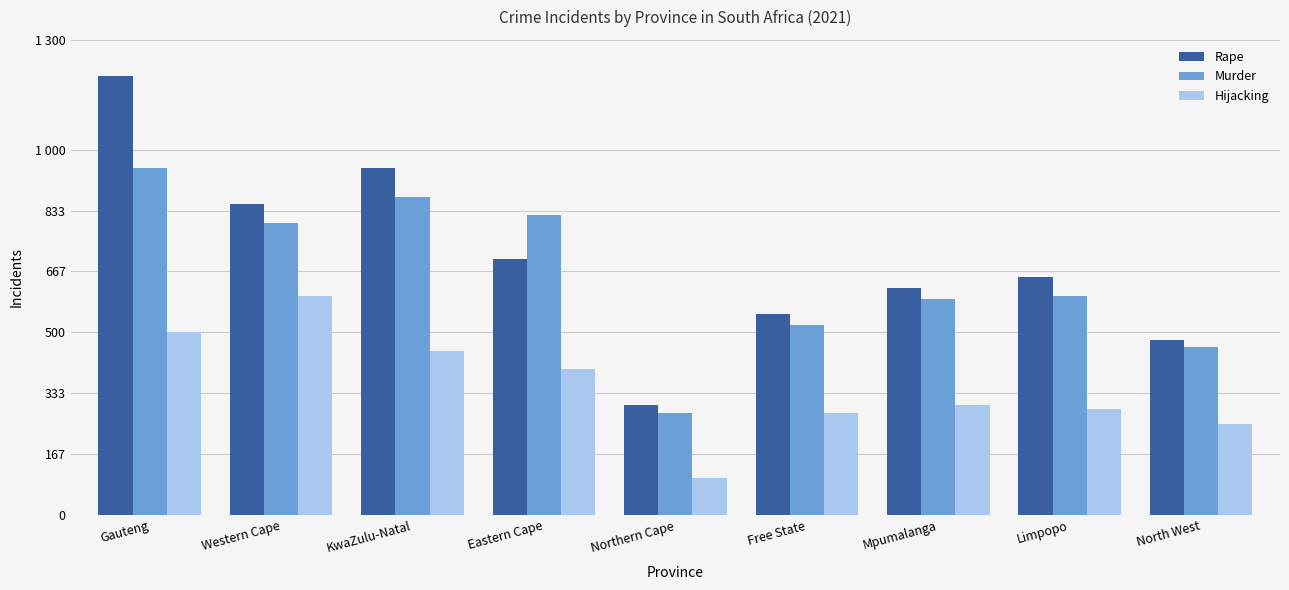

What is the difference between the second highest and minimum values in the Hijacking series?

400